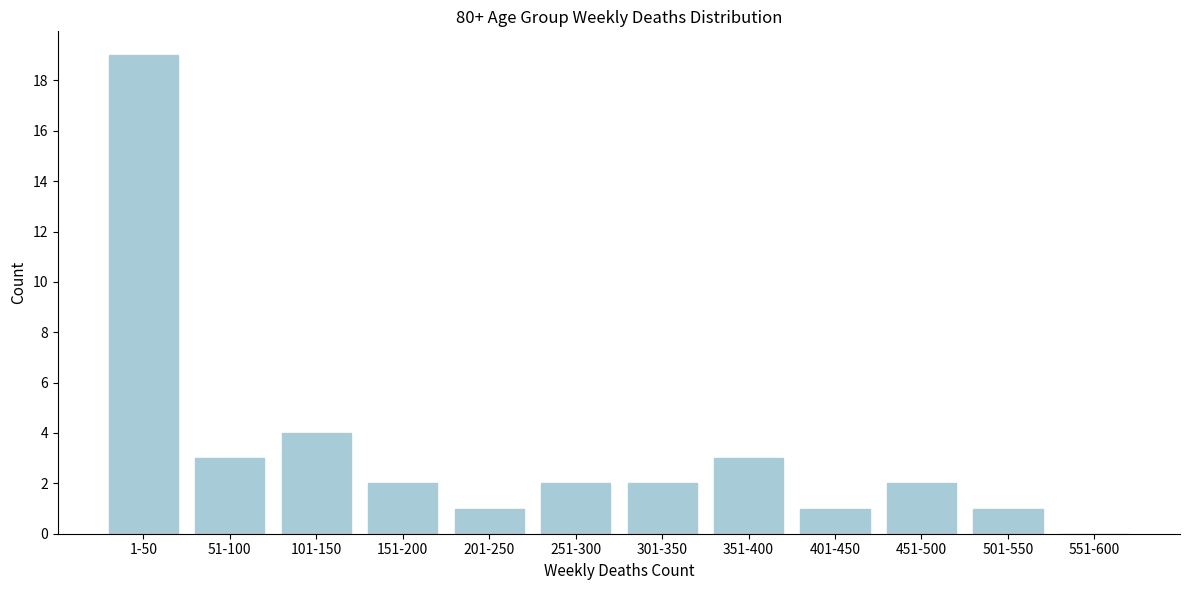

Reading left to right, transcribe all the data shown in this chart.

1-50=19	51-100=3	101-150=4	151-200=2	201-250=1	251-300=2	301-350=2	351-400=3	401-450=1	451-500=2	501-550=1	551-600=0